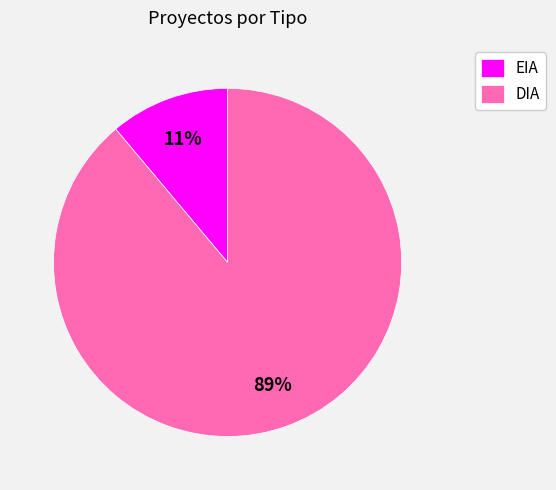

Rank the categories by value from highest to lowest.

DIA, EIA